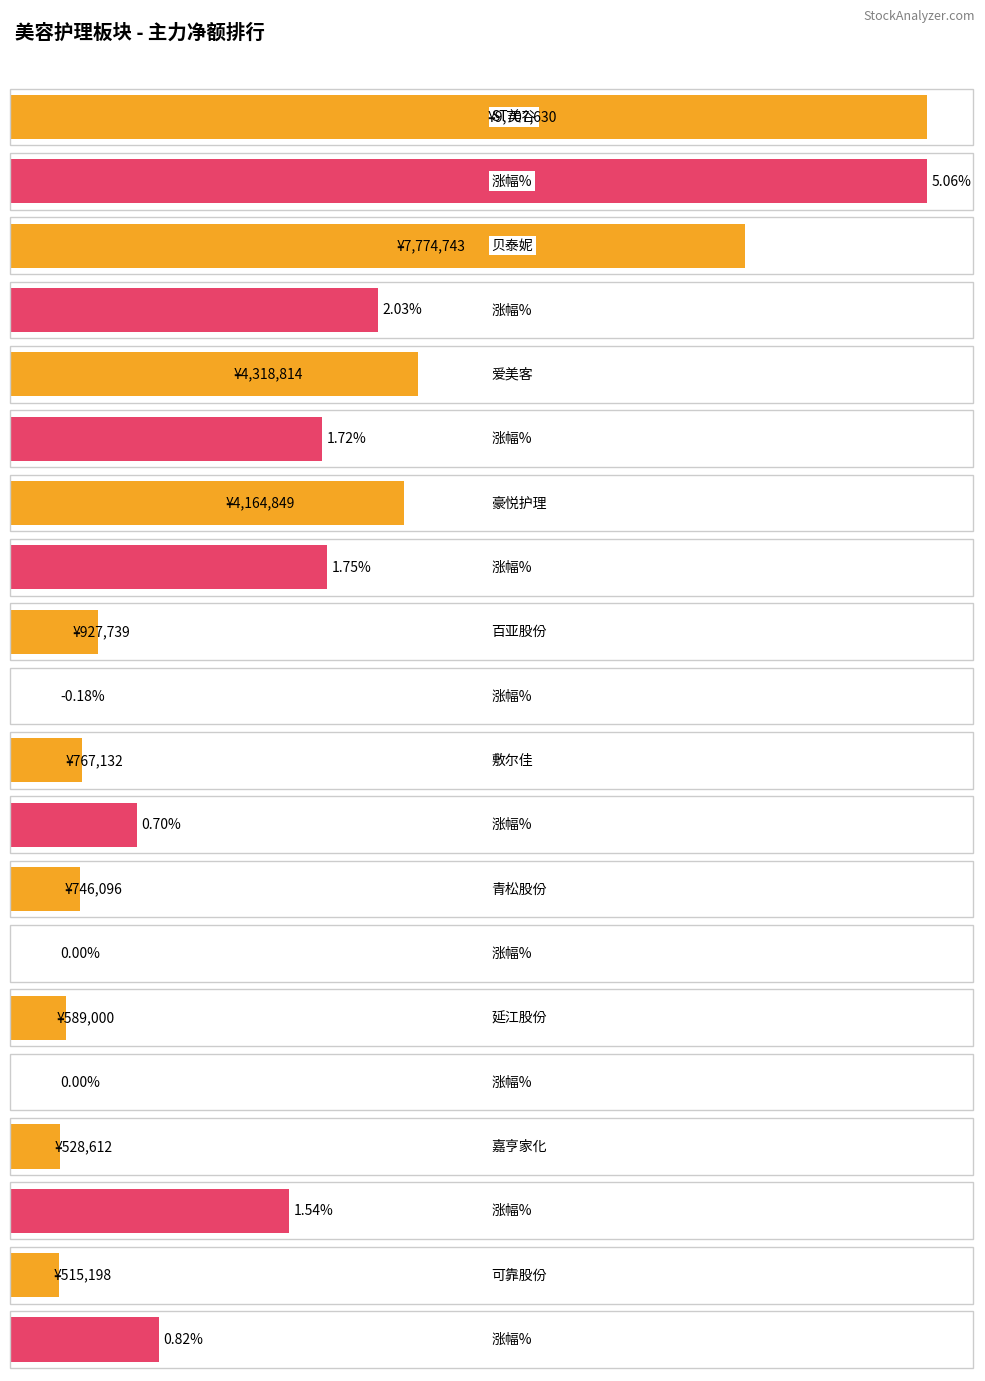

Which has a higher value, 延江股份 or 百亚股份?

百亚股份